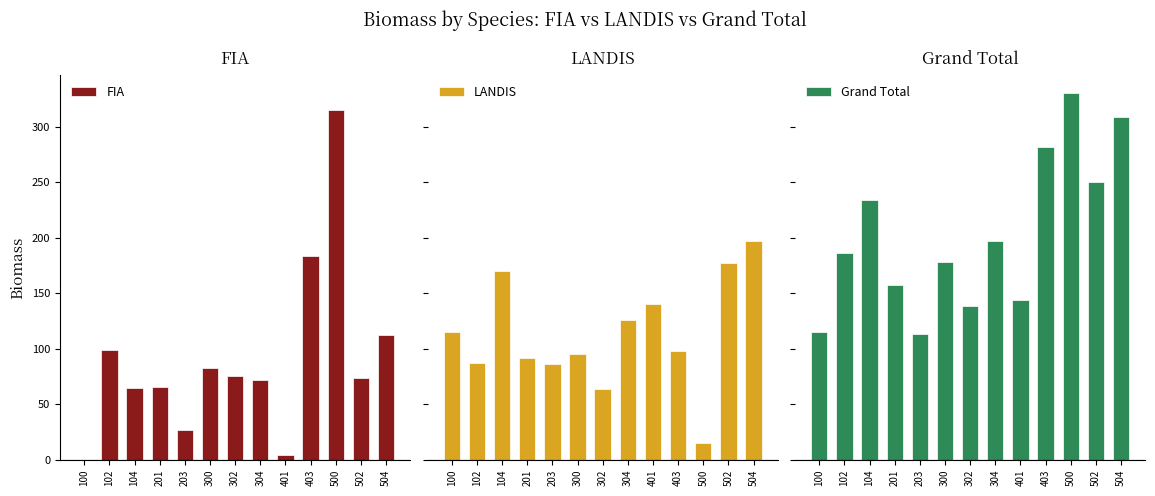

What are all the series names shown in the legend?

FIA, LANDIS, Grand Total